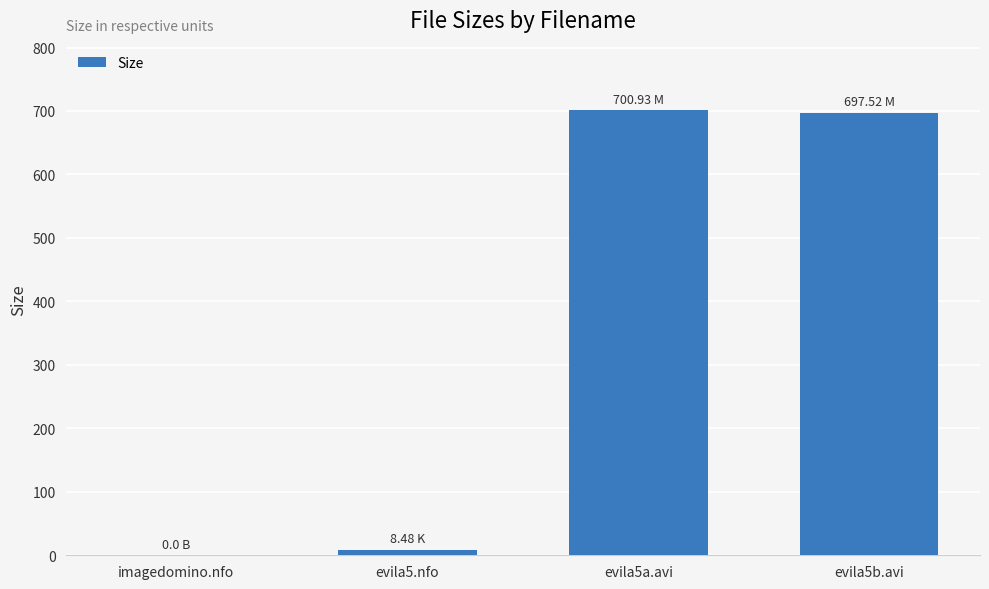

What is the change in value from imagedomino.nfo to evila5a.avi?

+700.9